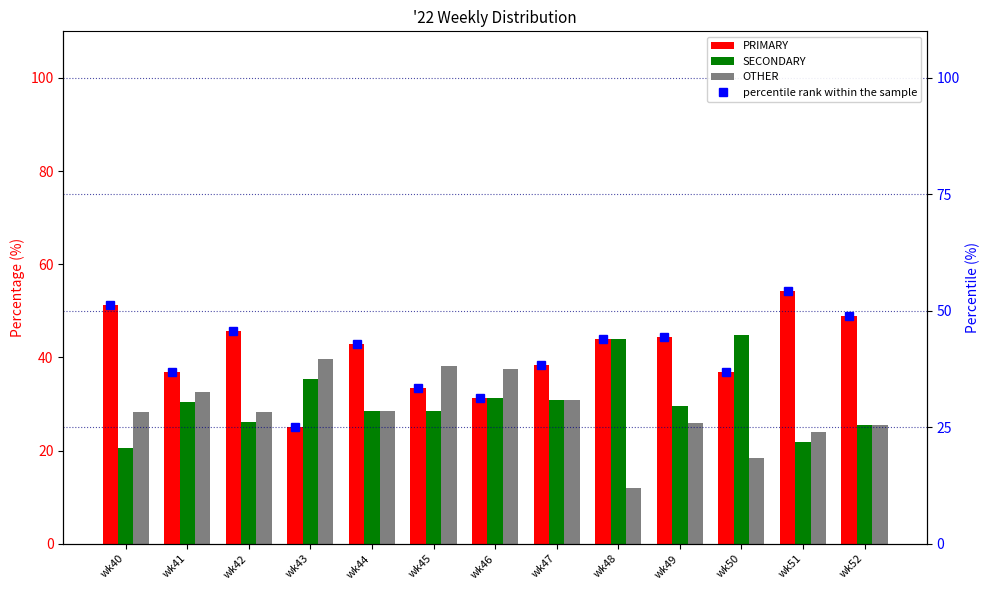

List the series in order of their peak value, lowest first.

OTHER, SECONDARY, percentile rank within the sample, PRIMARY